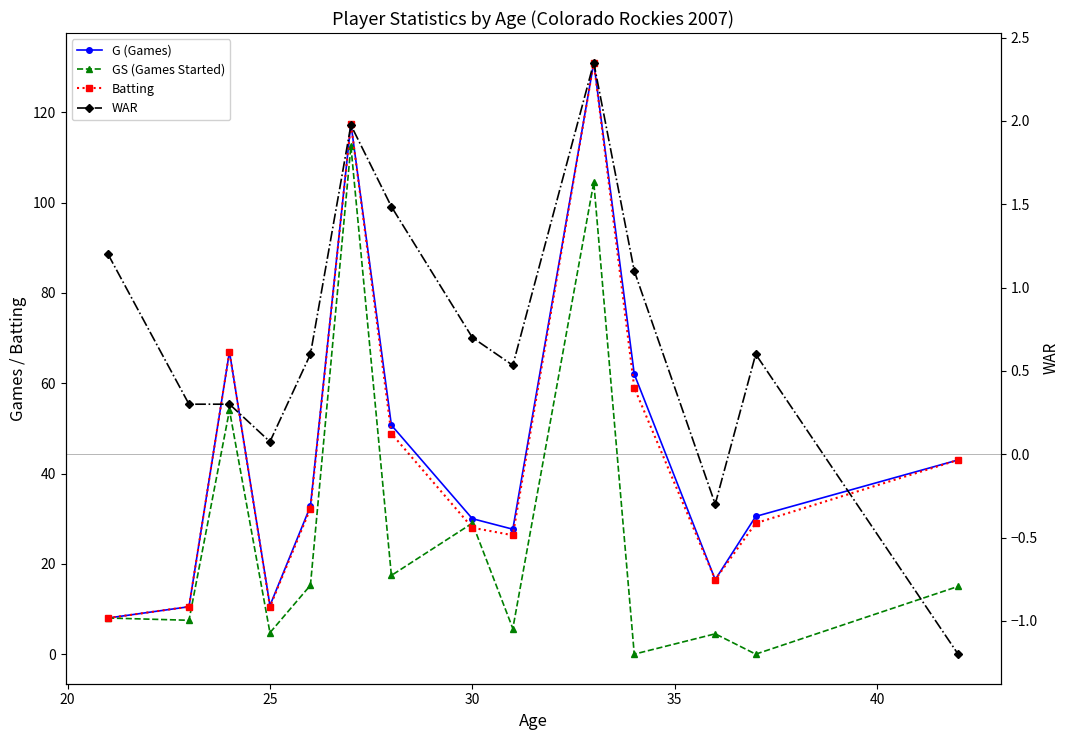

Rank the series by their maximum value, from highest to lowest.

G (Games), Batting, GS (Games Started), WAR